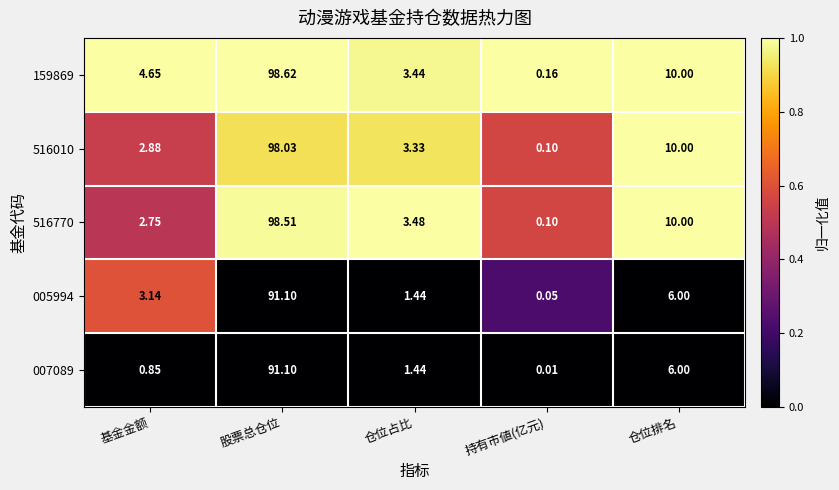

Which label corresponds to the smallest value in the chart?

持有市値(亿元)